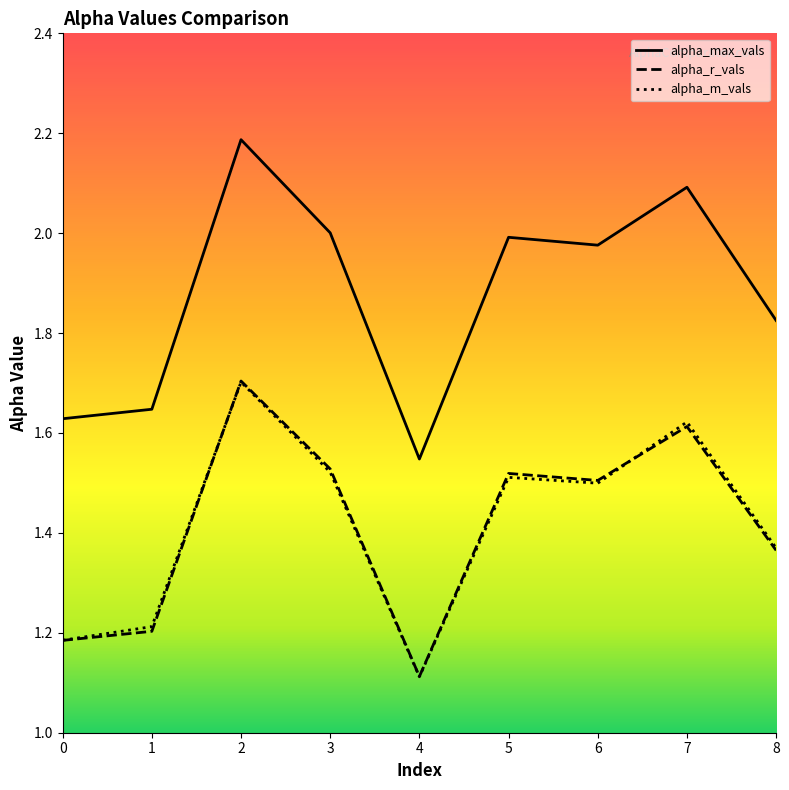

Which series has the largest total across all categories?

alpha_max_vals